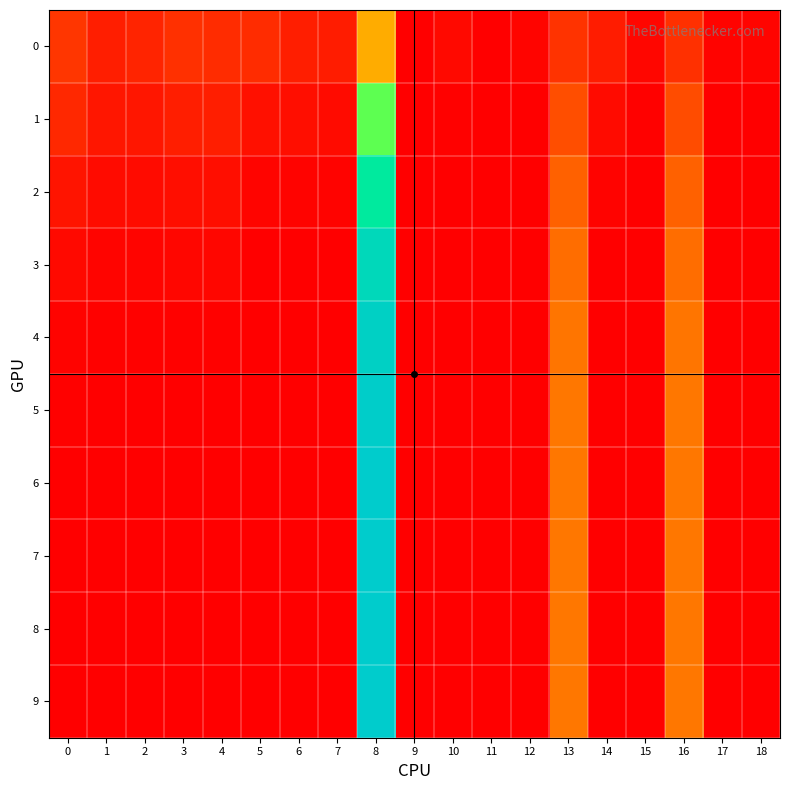

Which series has the largest total across all categories?

7